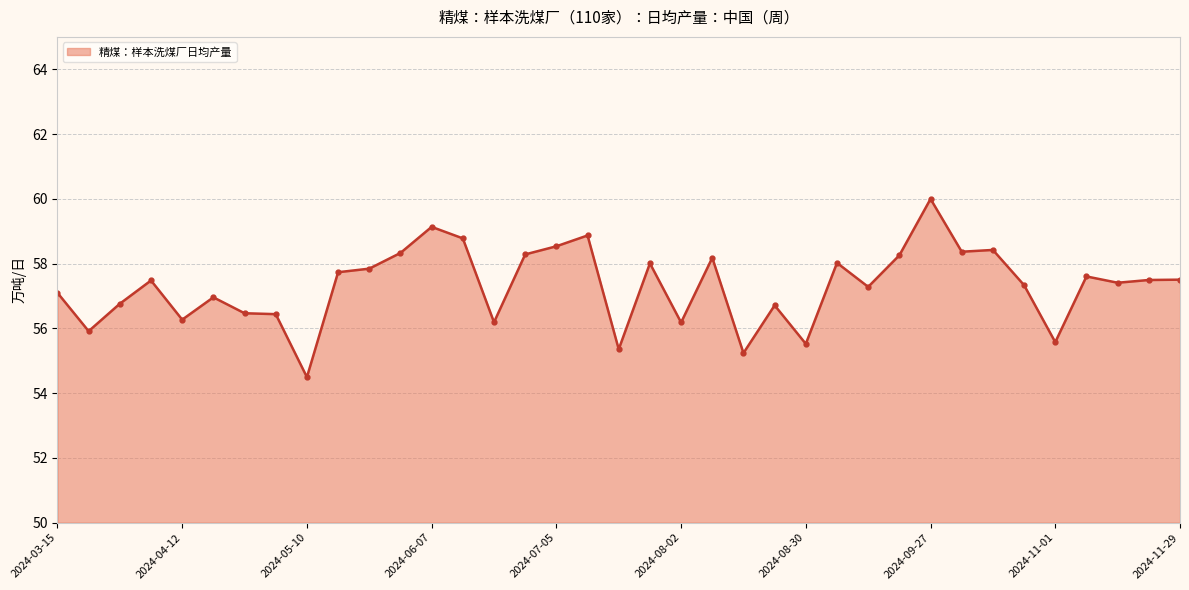

What is the difference between the maximum and minimum values?

5.5